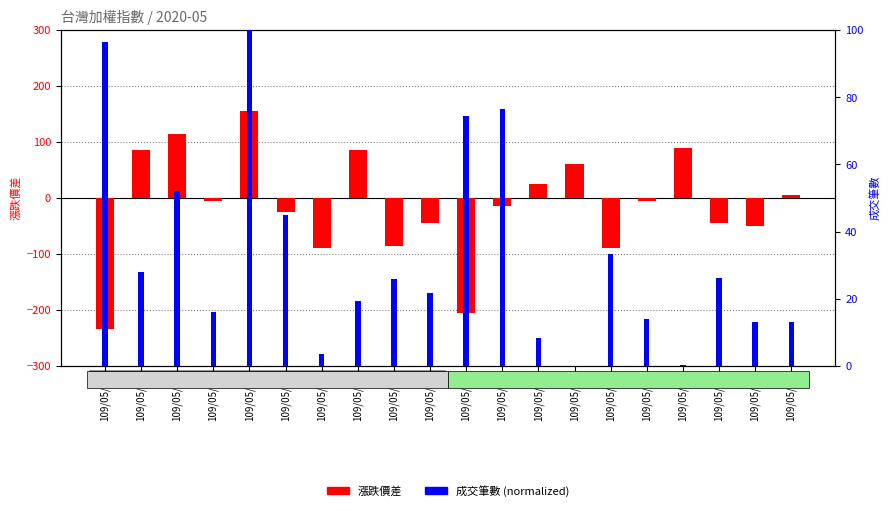

Reading left to right, extract all data points from this chart.

漲跌價差: -235.0	85.0	115.0	-5.0	155.0	-25.0	-90.0	85.0	-85.0	-45.0	-205.0	-15.0	25.0	60.0	-90.0	-5.0	90.0	-45.0	-50.0	5.0
成交筆數 (normalized): 96.7	28.1	52.0	16.1	100.0	44.9	3.4	19.3	25.9	21.7	74.3	76.5	8.1	0.0	33.4	13.9	0.2	26.2	13.0	13.0